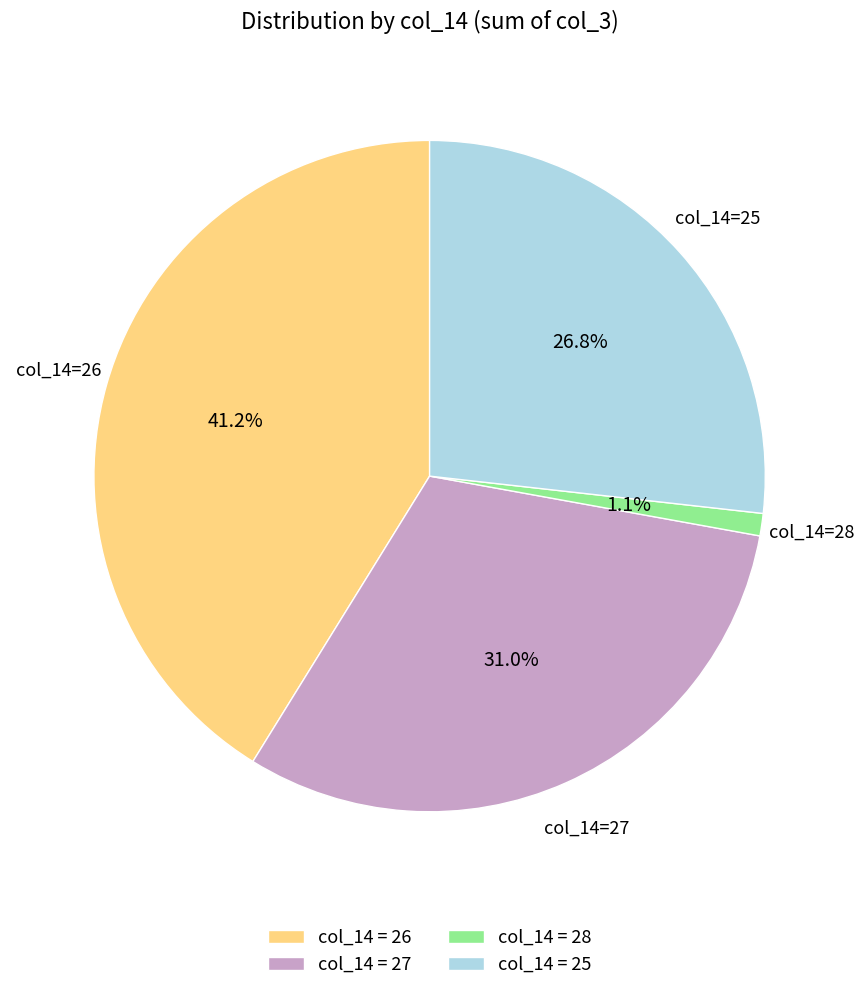

How much of the chart is everything except col_14=26?

58.8%